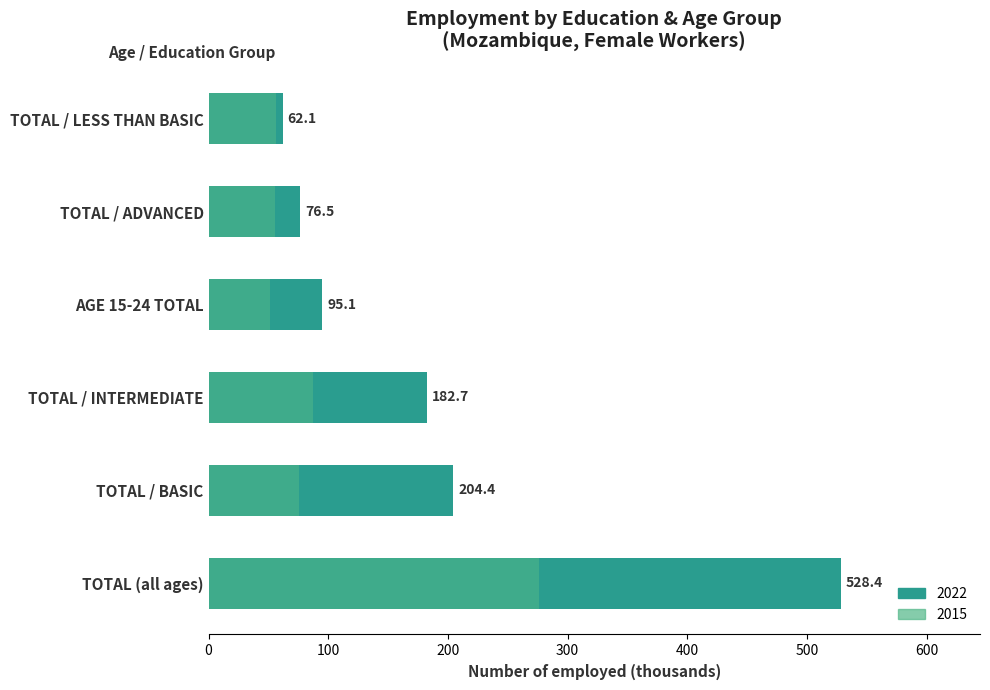

Which has a higher value, TOTAL / ADVANCED or TOTAL / INTERMEDIATE?

TOTAL / INTERMEDIATE